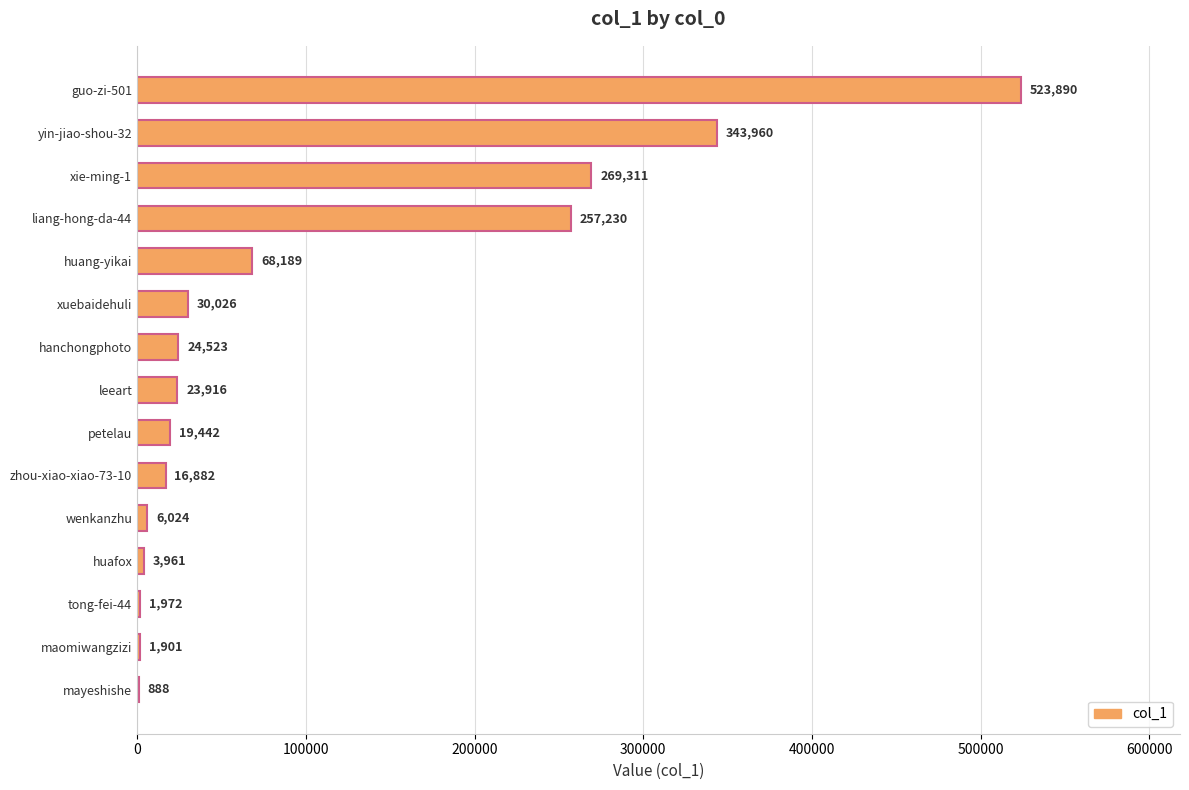

True or false: the data shows 3961 at huafox.

True